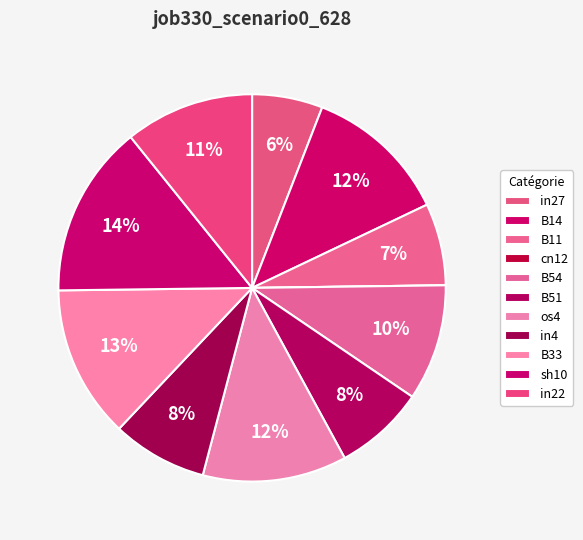

What percentage is NOT represented by B51?

92.4%